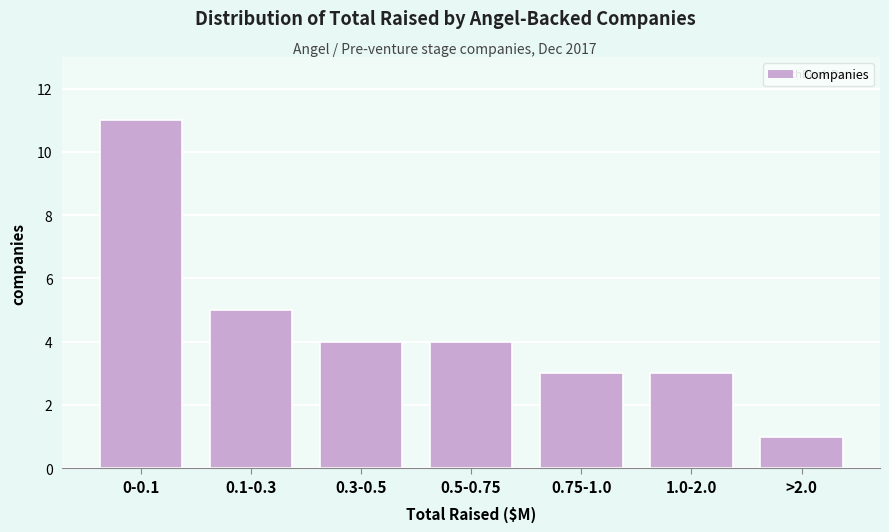

Reading left to right, extract all data points from this chart.

11	5	4	4	3	3	1